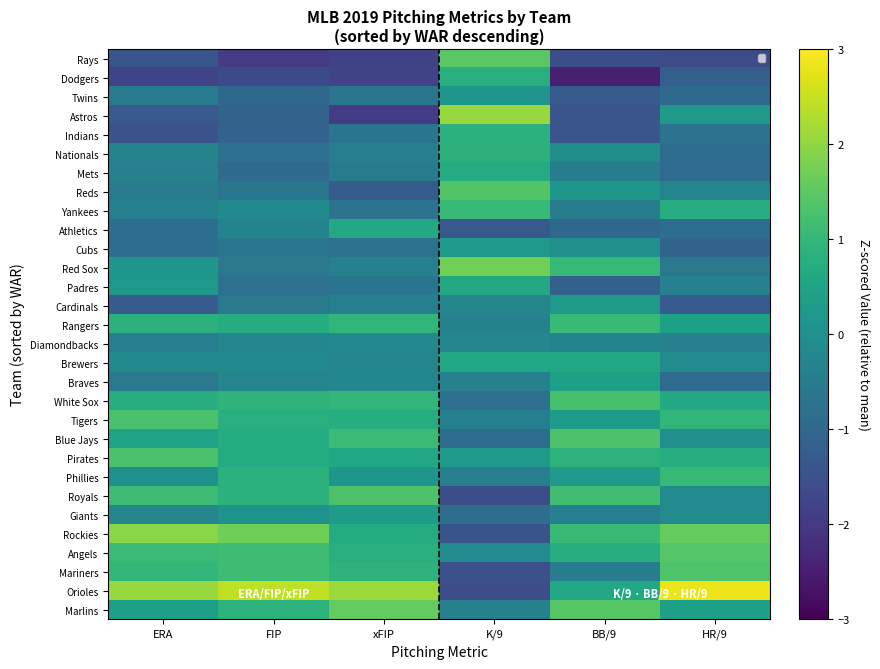

What is the difference between the Brewers values at BB/9 and HR/9?

0.7